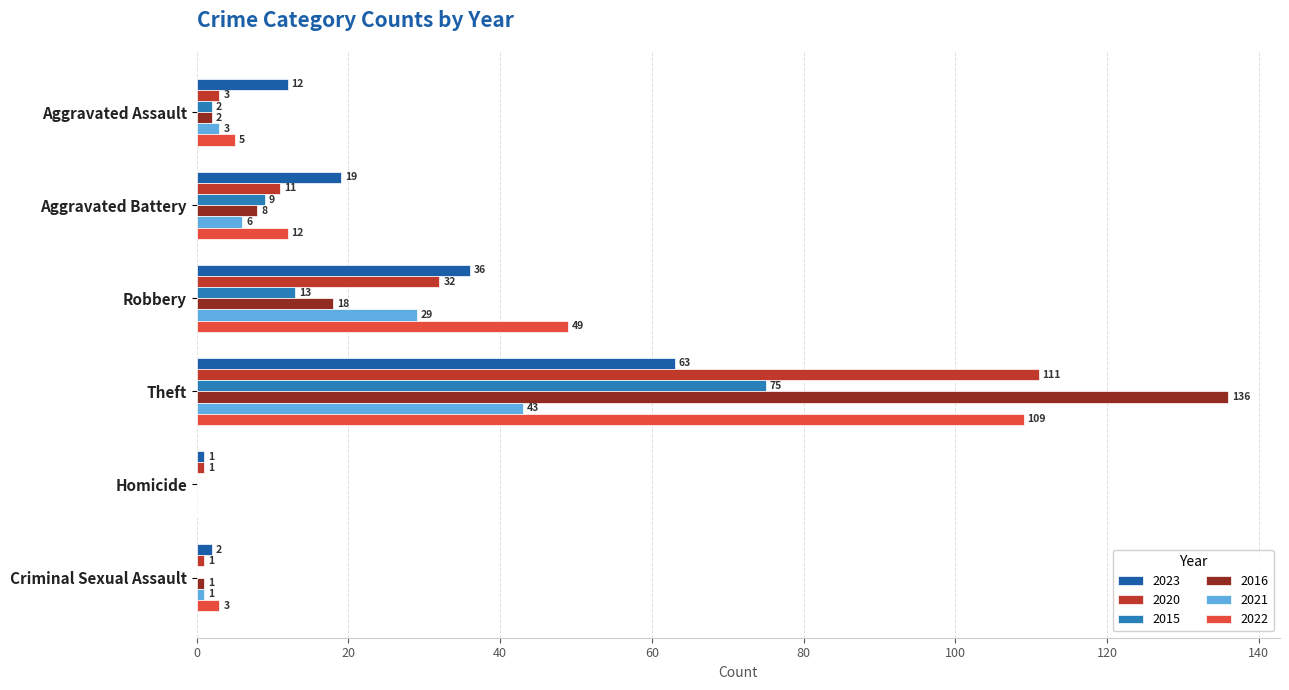

How many categories are shown in the chart?

6